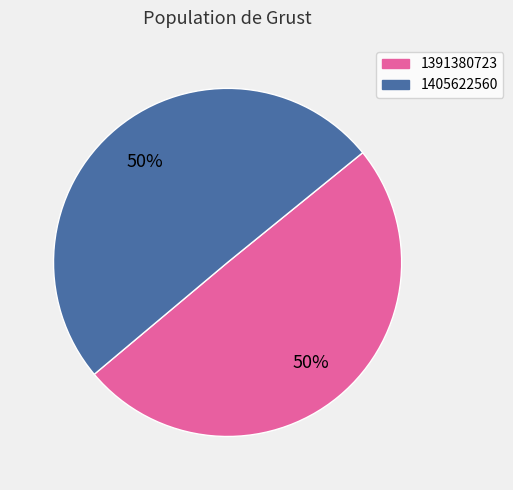

Which slice is the smallest?

1391380723